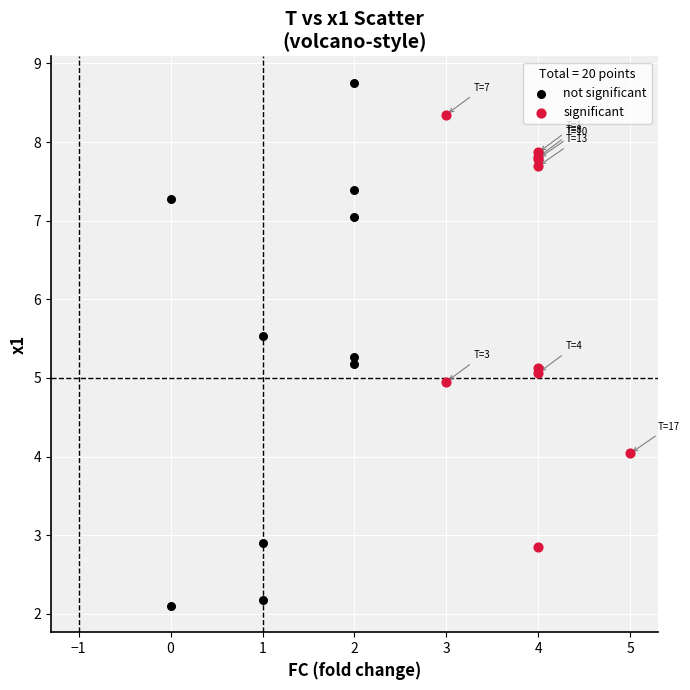

What are all the series names shown in the legend?

not significant, significant